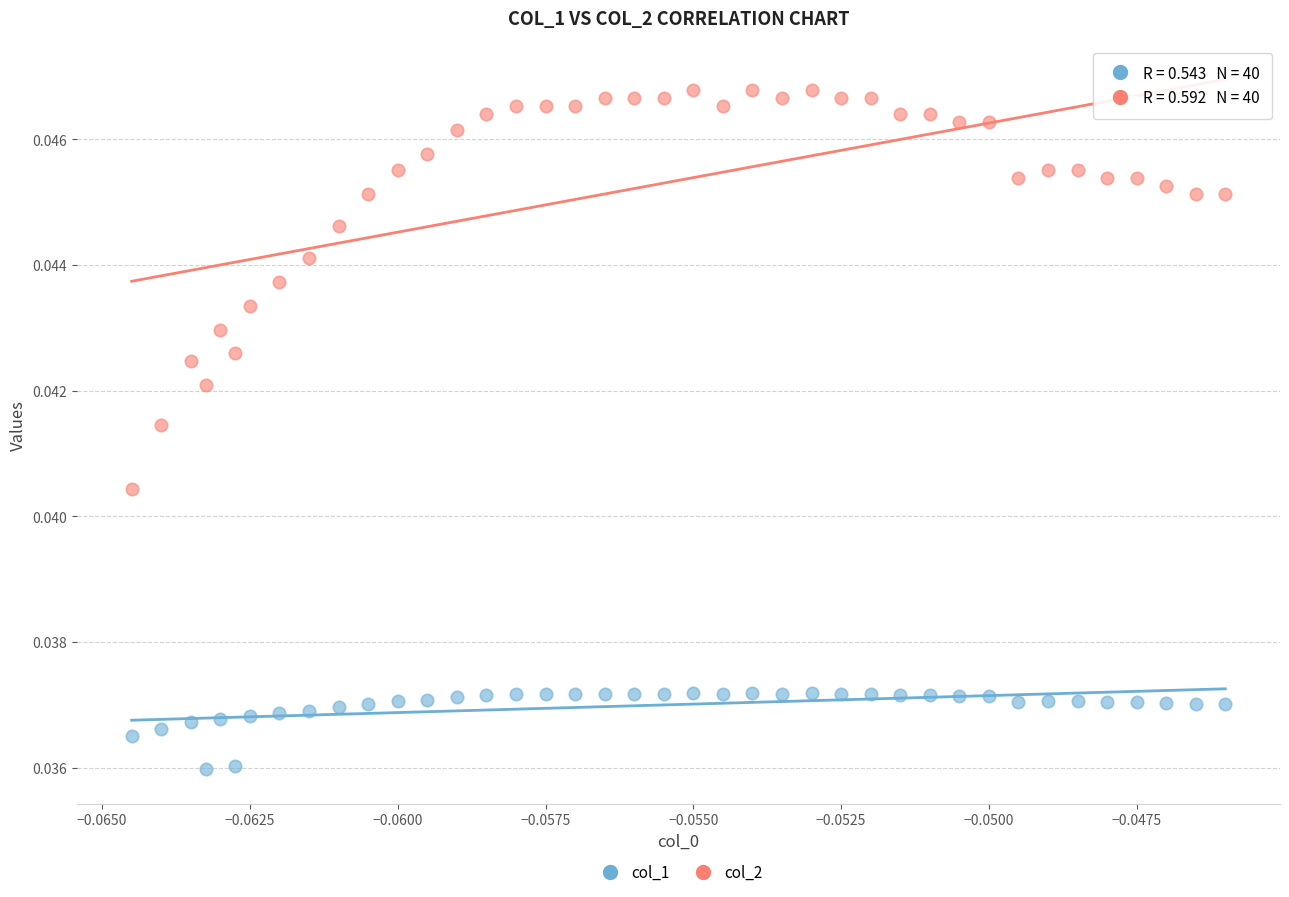

Which series reaches the minimum Y coordinate?

col_1